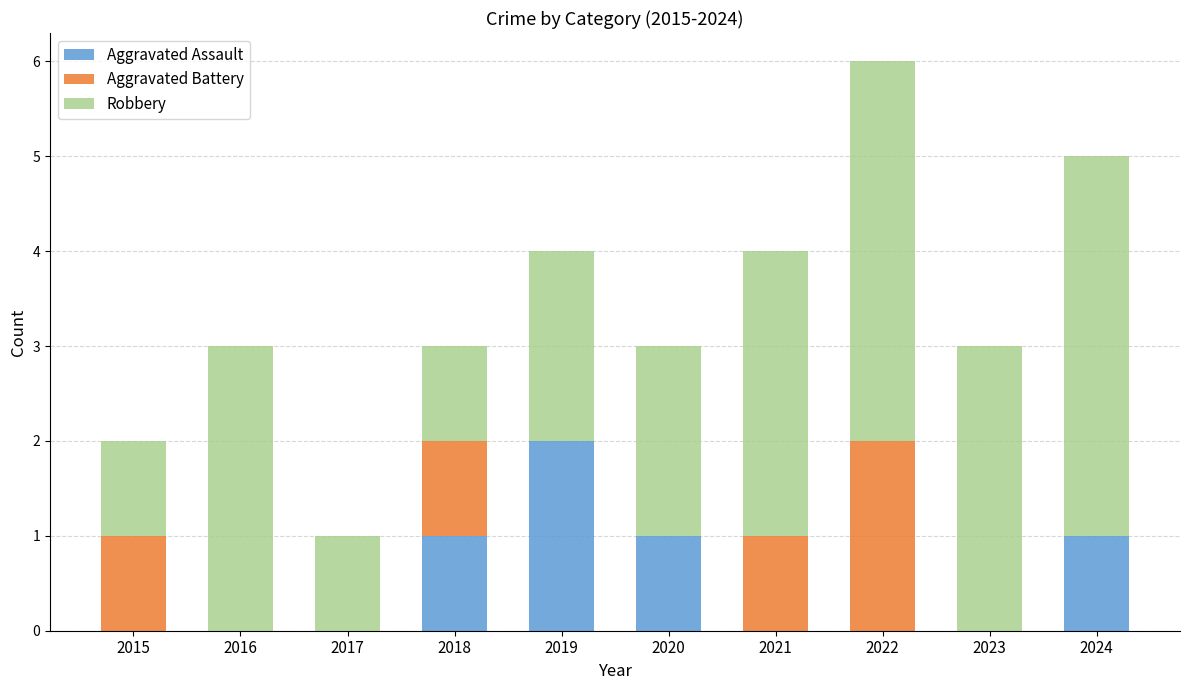

The value of Aggravated Assault at 2019 is 2. True or false?

True